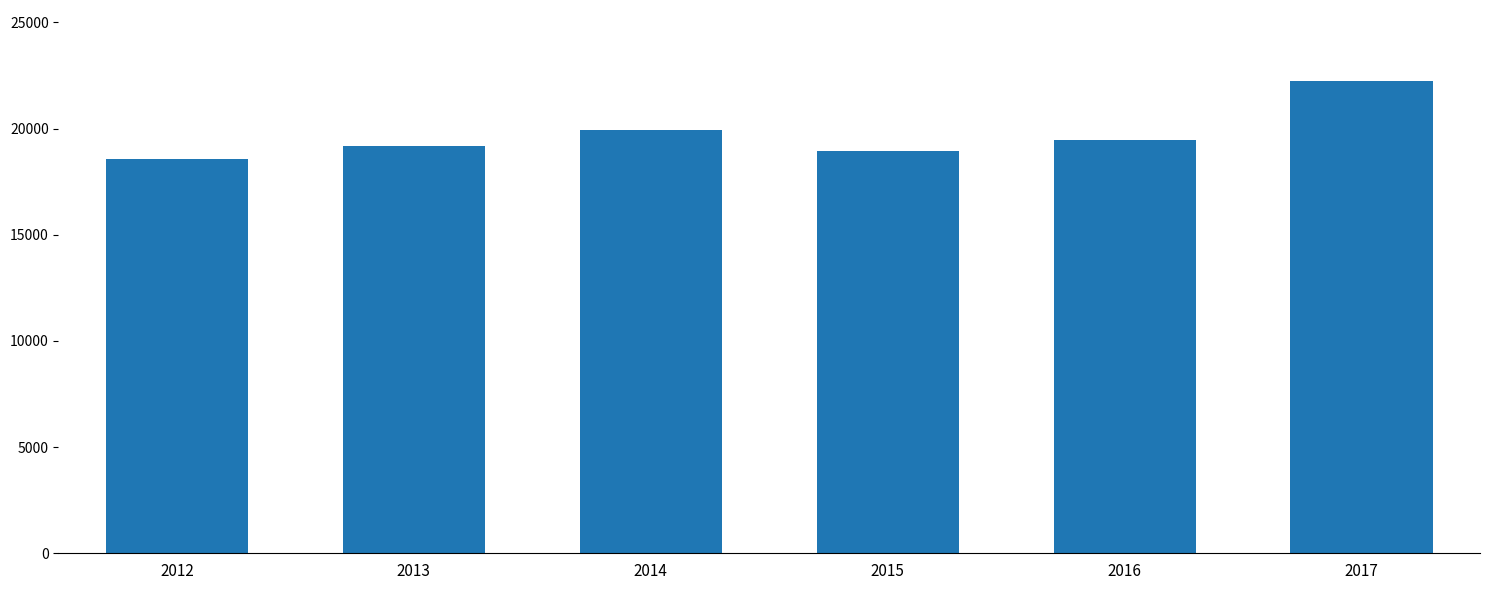

What is the difference between the values at 2014 and 2012?

1369.1